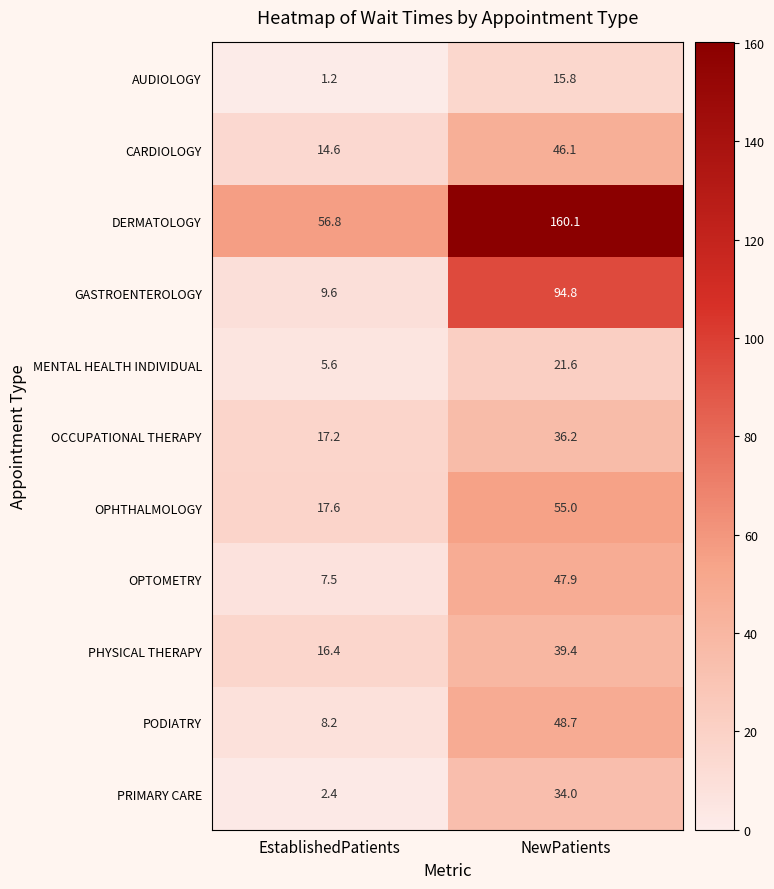

How many categories are shown in the chart?

2